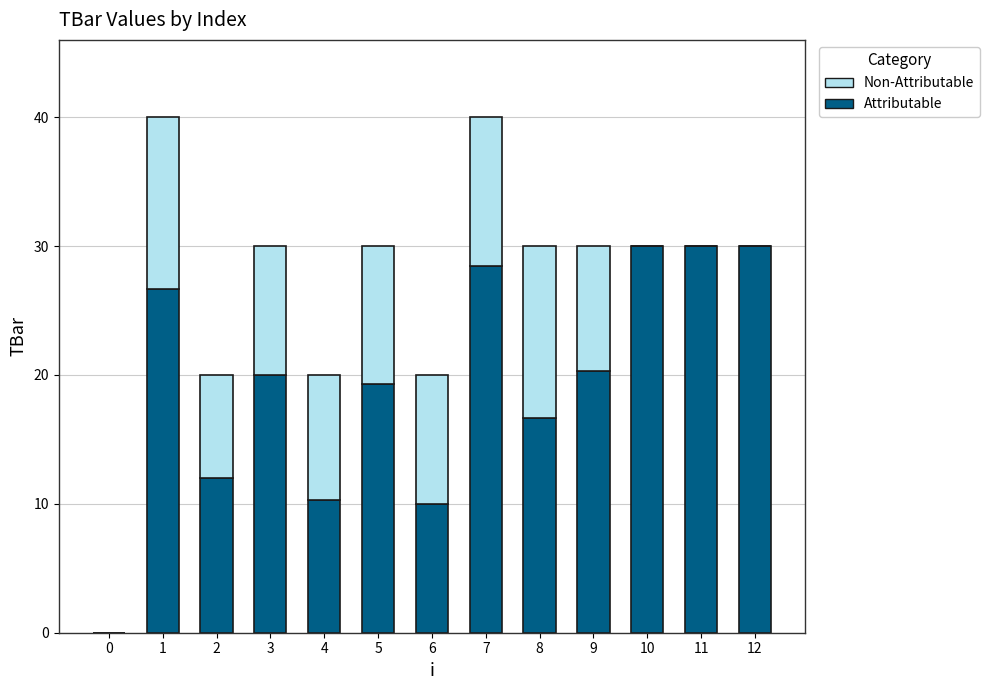

What is the sum of all Attributable values?

253.8